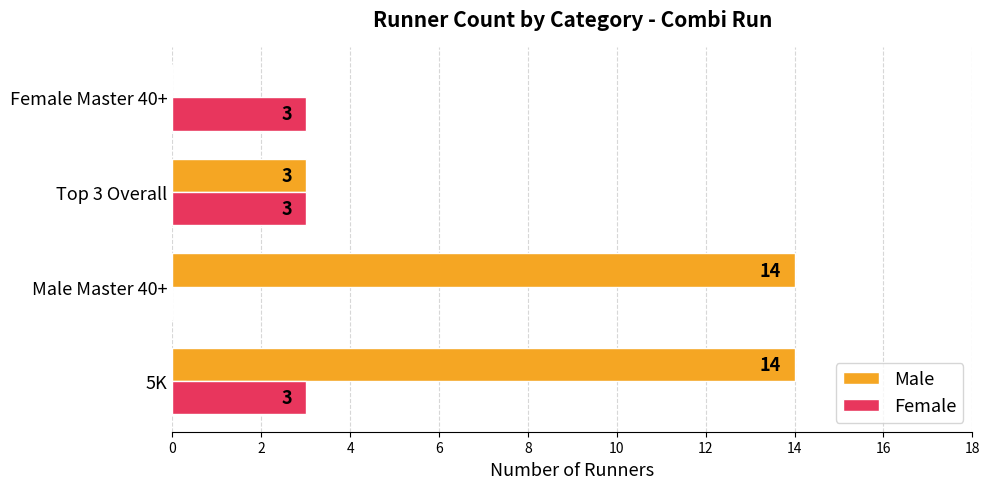

True or false: Male has a value of 1 at Top 3 Overall.

False